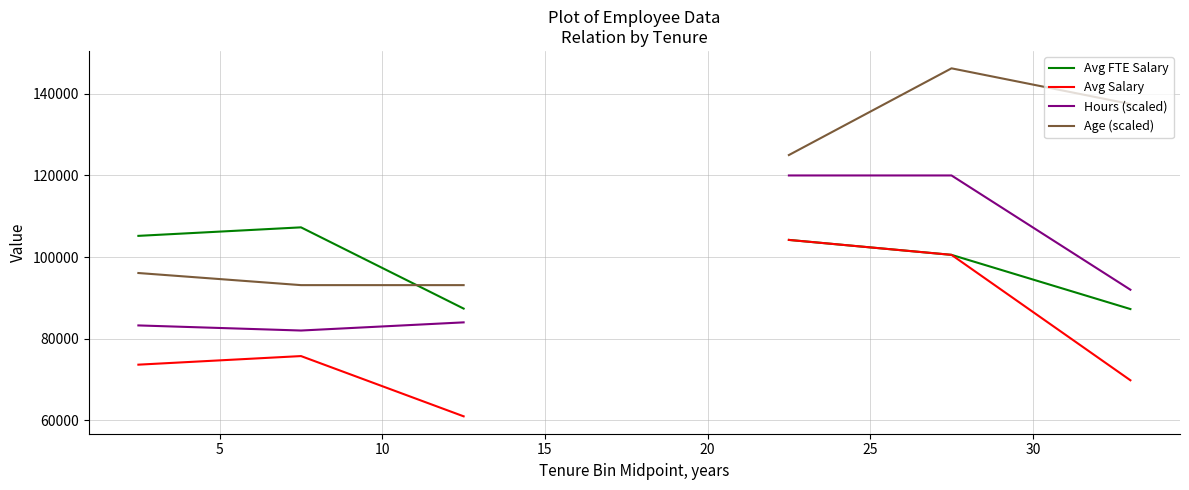

What is the greatest value displayed?

146250.0